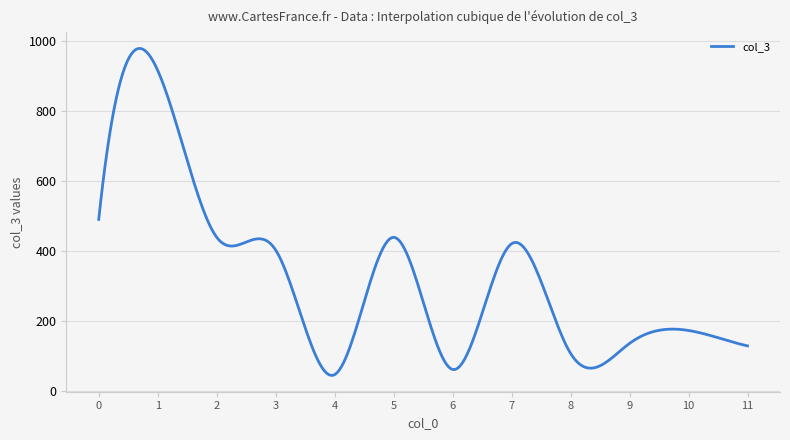

How many categories are shown in the chart?

300